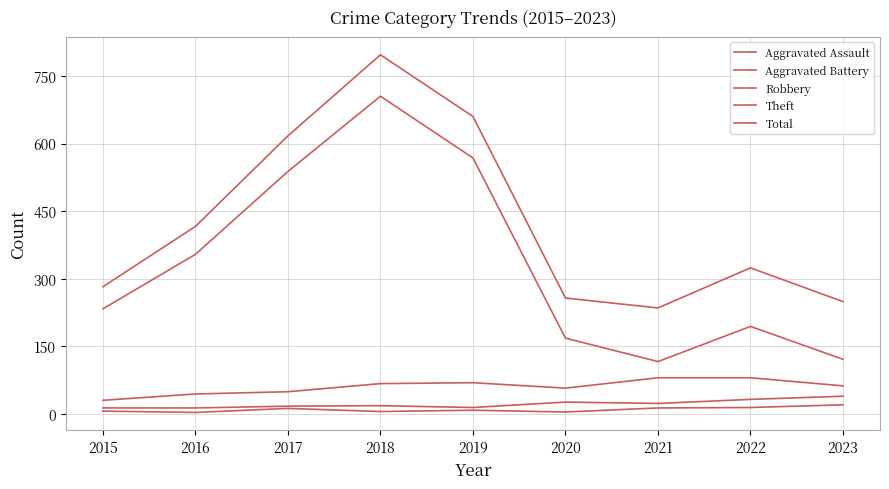

How many lines are shown in the chart?

5